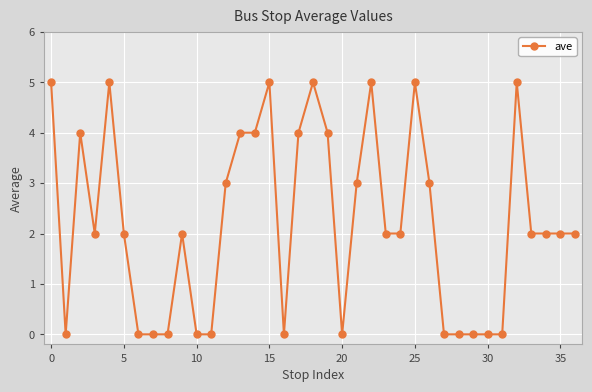

What is the sum of all values?

82